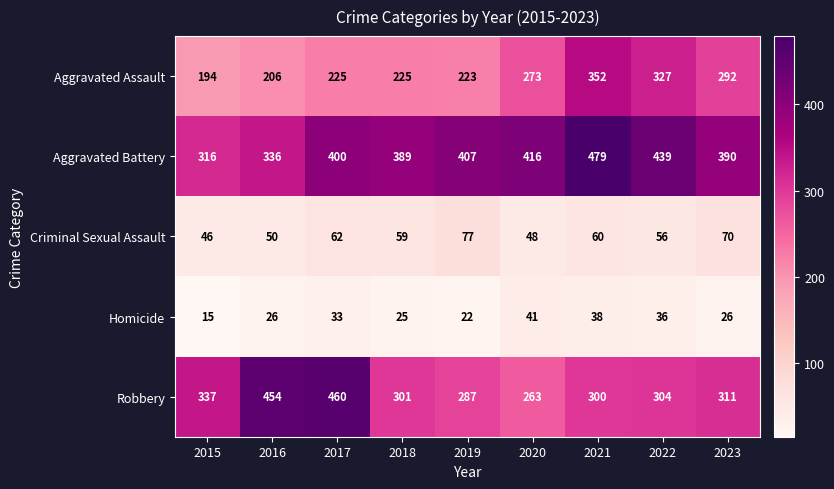

Is it true that Robbery equals 311 at 2023?

True